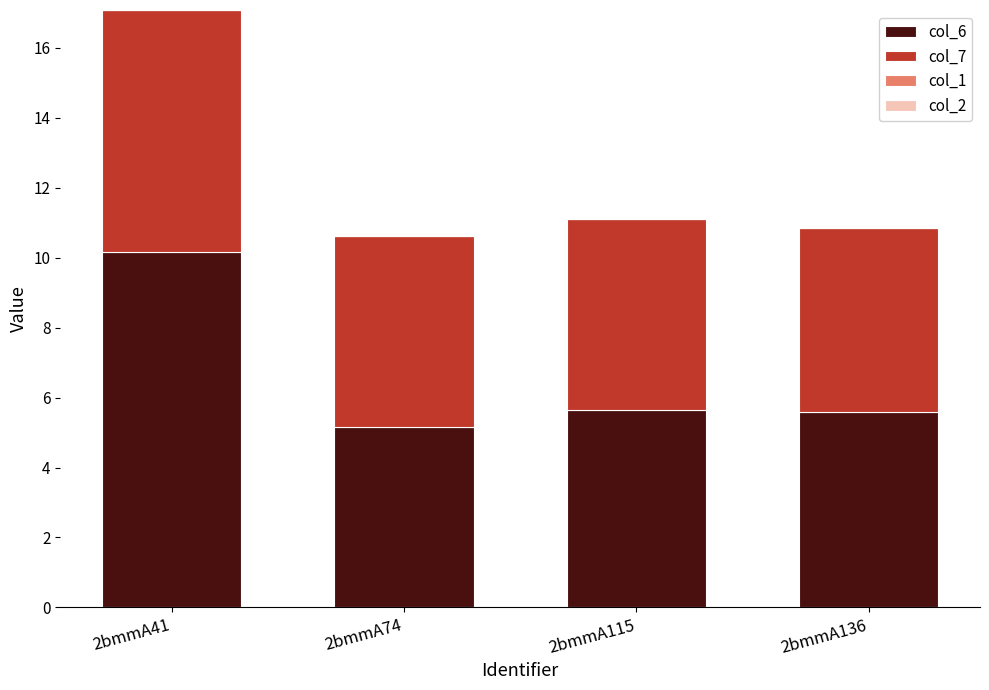

What is the total value across all series at 2bmmA136?

10.9